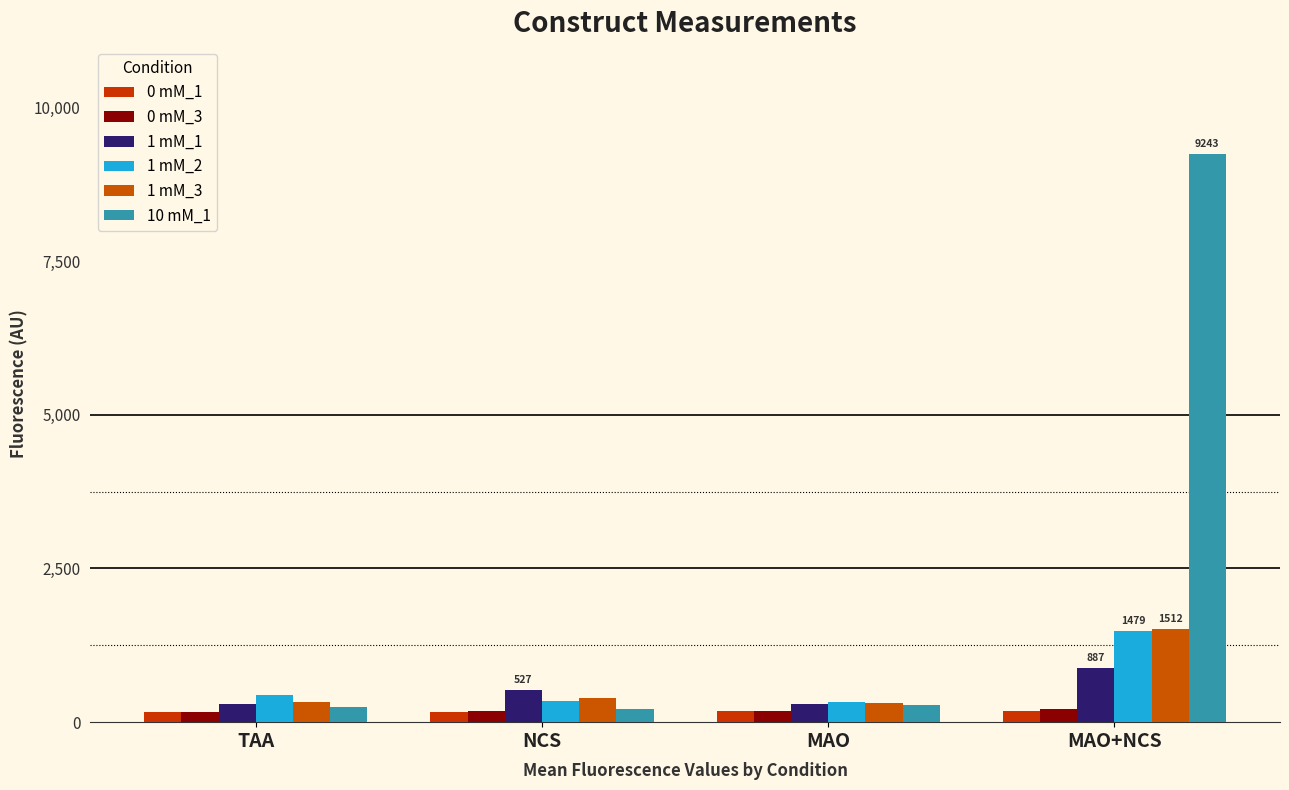

At which category is the sum across all series the highest?

MAO+NCS